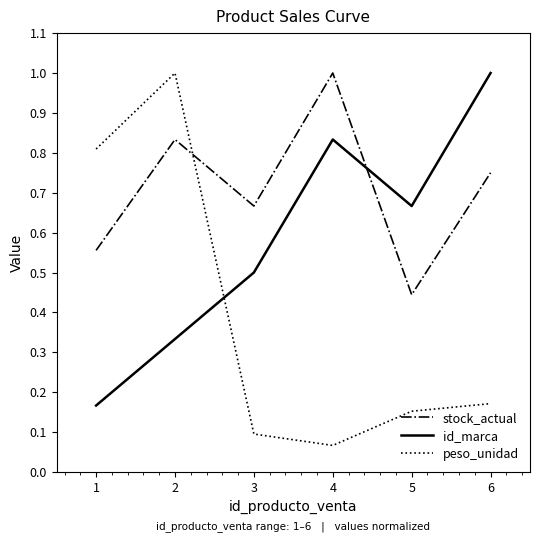

At which category is the sum across all series the highest?

2